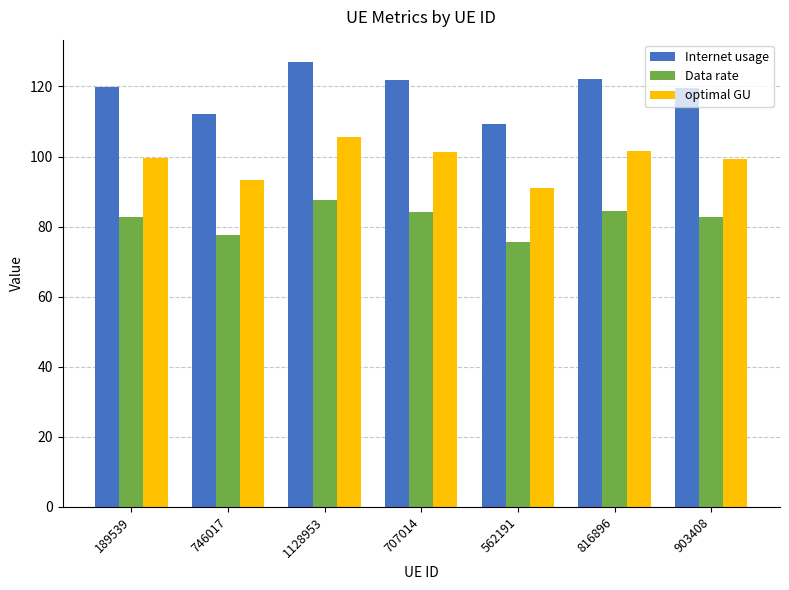

How many values in the Data rate series exceed 82?

5